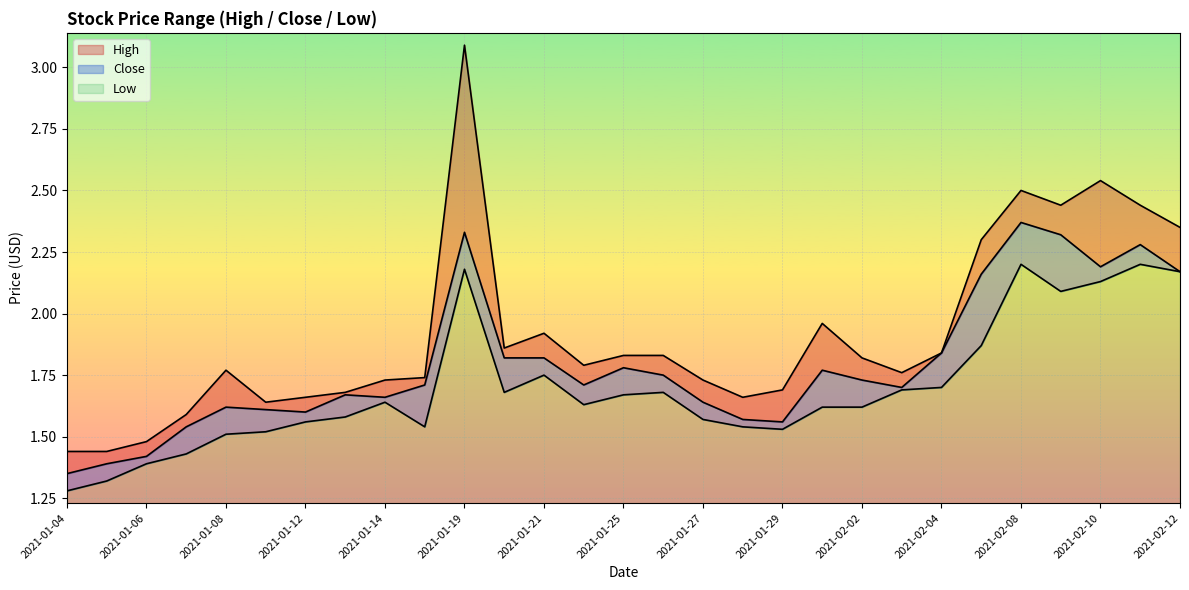

The value of Low at 2021-01-28 is 2.1. True or false?

False